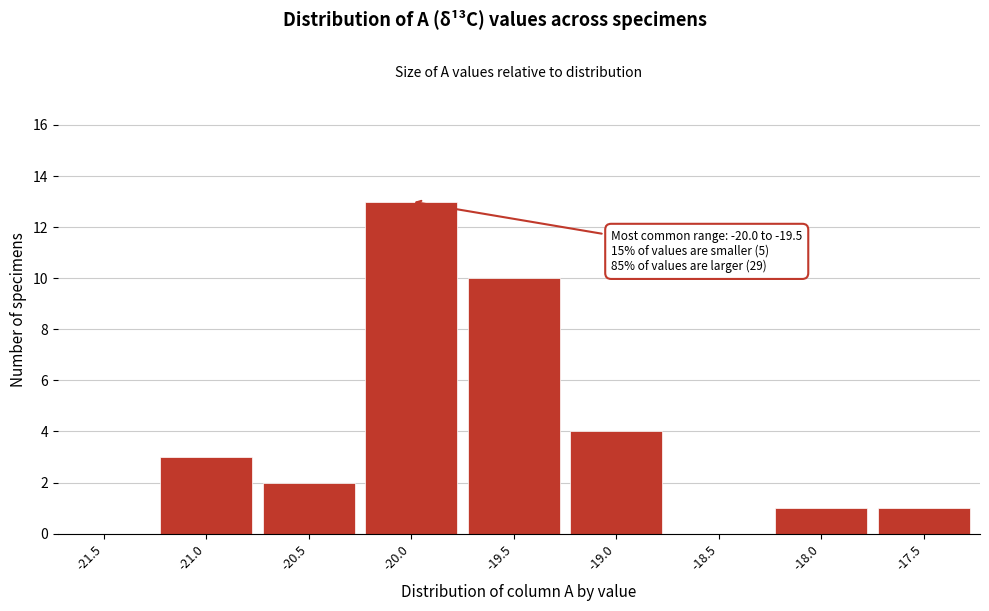

Reading left to right, what are all the values shown in this chart?

-21.5=0	-21.0=3	-20.5=2	-20.0=13	-19.5=10	-19.0=4	-18.5=0	-18.0=1	-17.5=1